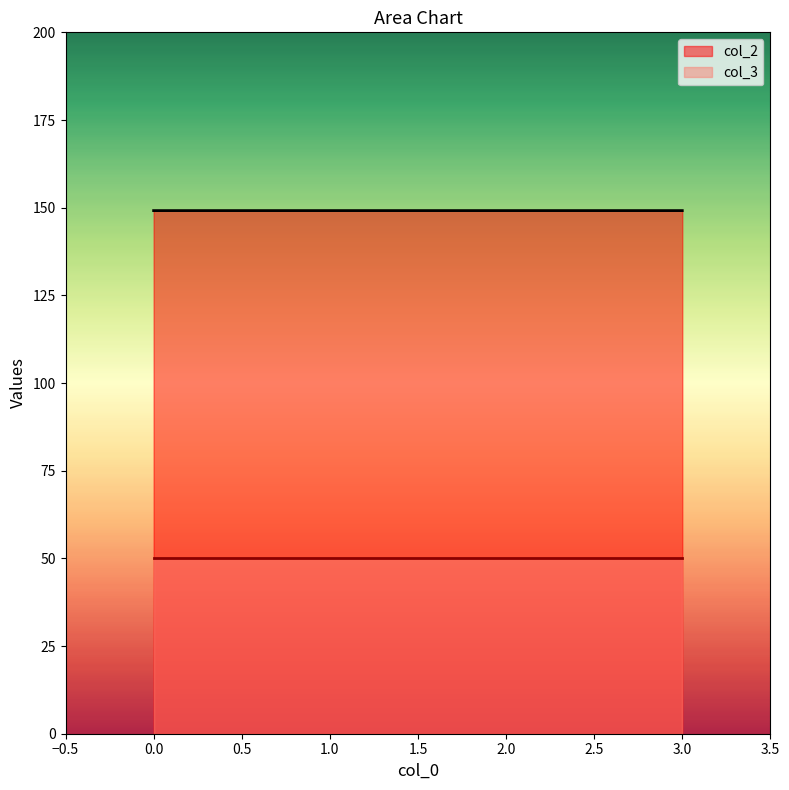

Rank the categories by value from lowest to highest.

0, 1, 3, 2